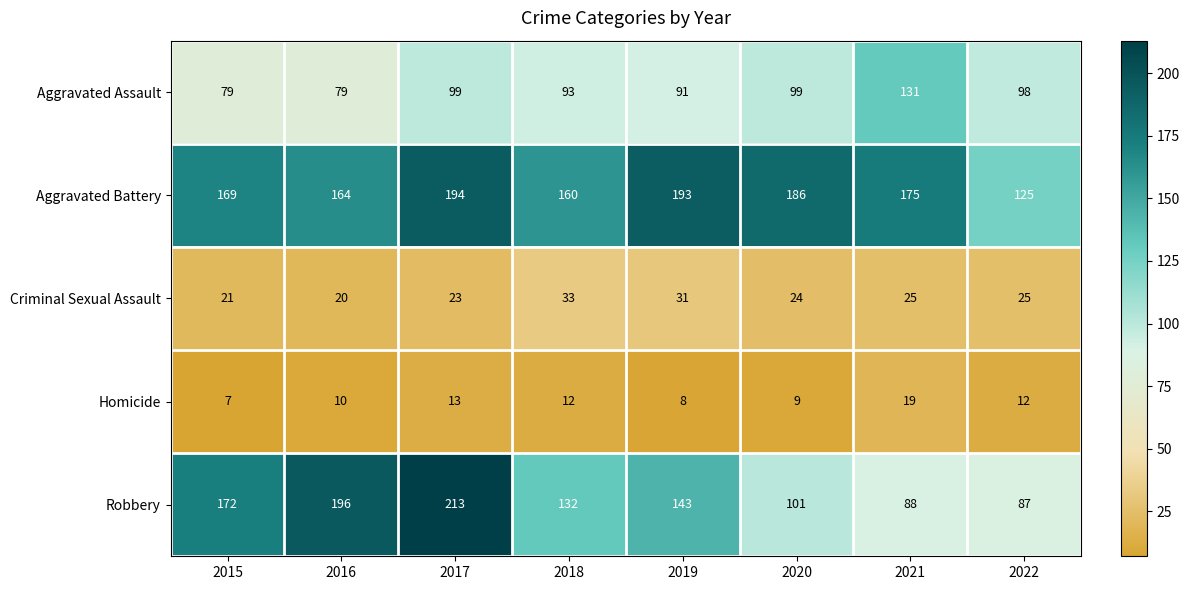

What is the approximate value of Homicide at 2015, to the nearest 5?

5